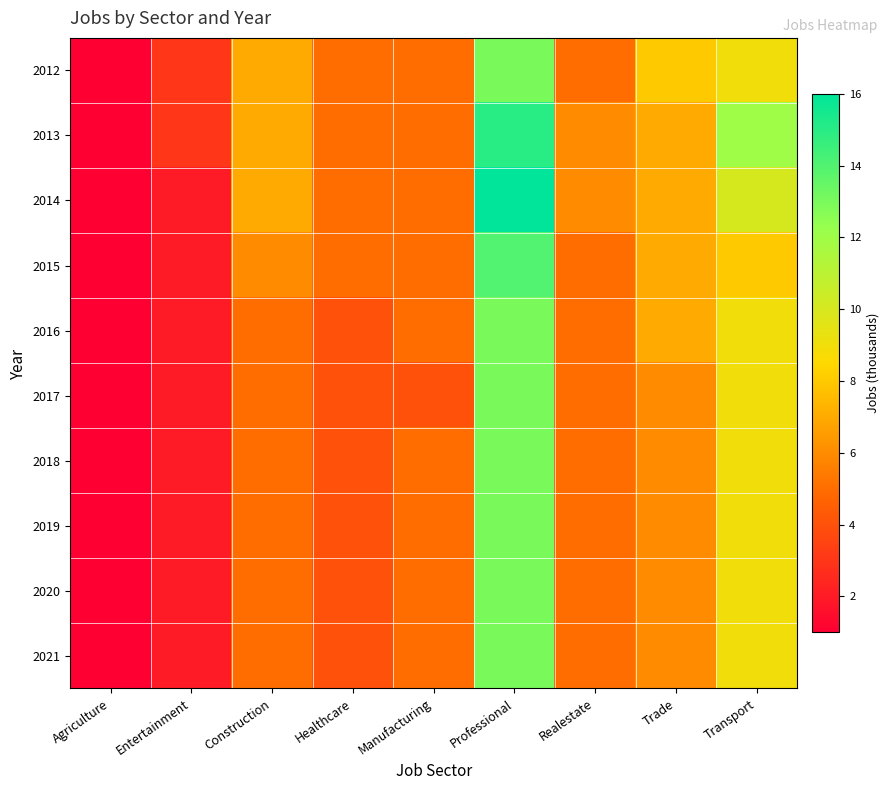

What is the total value across all series at Entertainment?

22